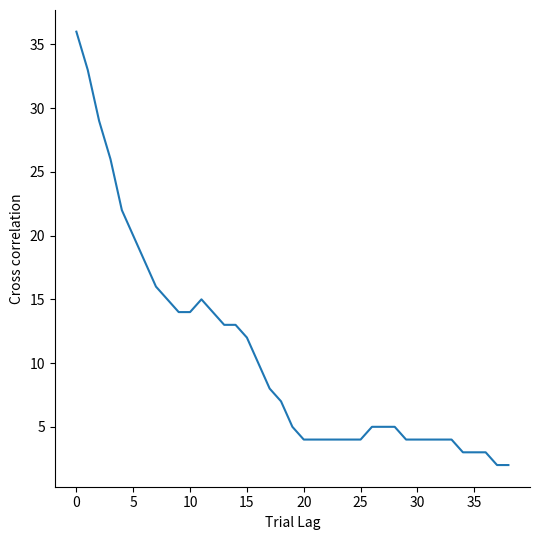

Does the chart display data point markers on the line(s)?

No